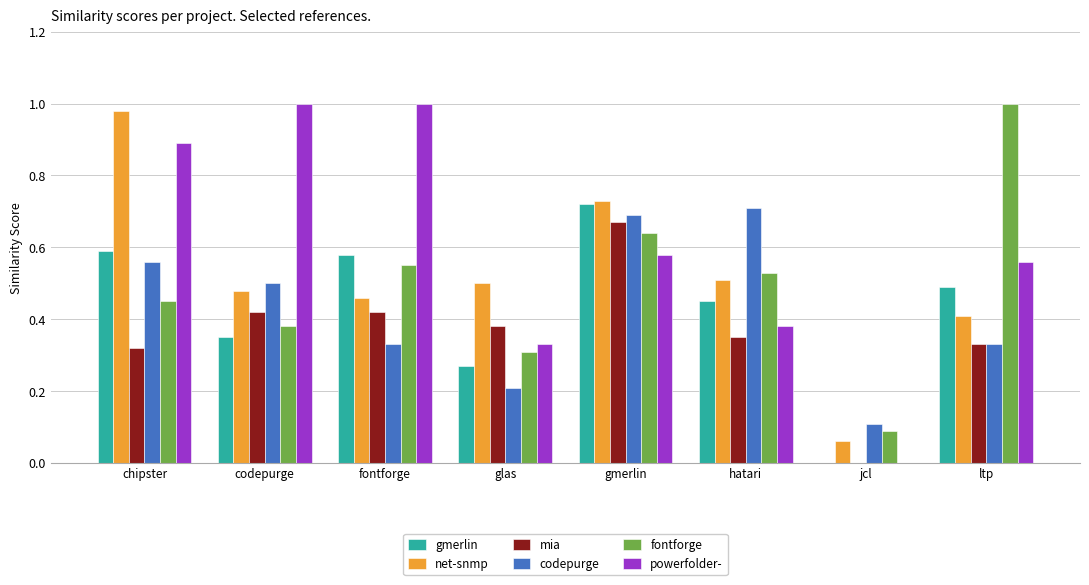

Between codepurge and hatari, which series saw the biggest shift?

powerfolder-